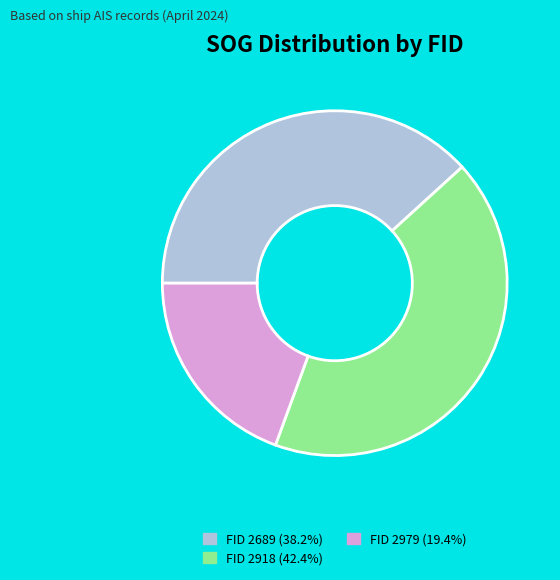

Does any single category account for the majority?

No